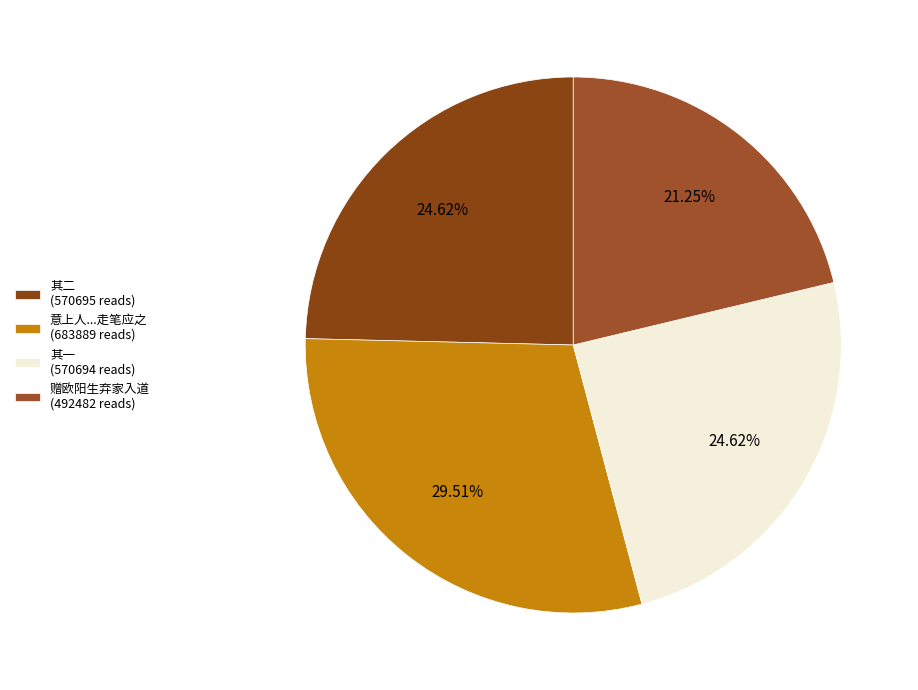

How many slices are in this pie chart?

4